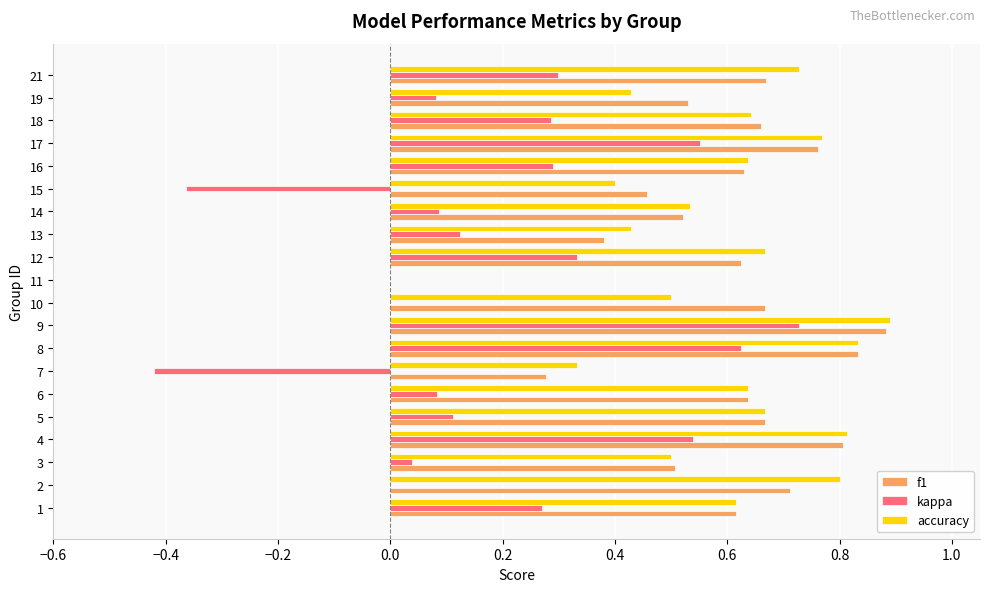

Between 4 and 15, which series saw the biggest shift?

kappa